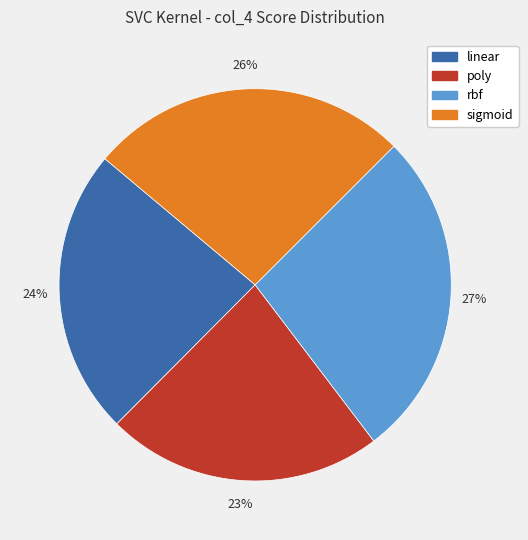

Count the number of slices in the pie.

4